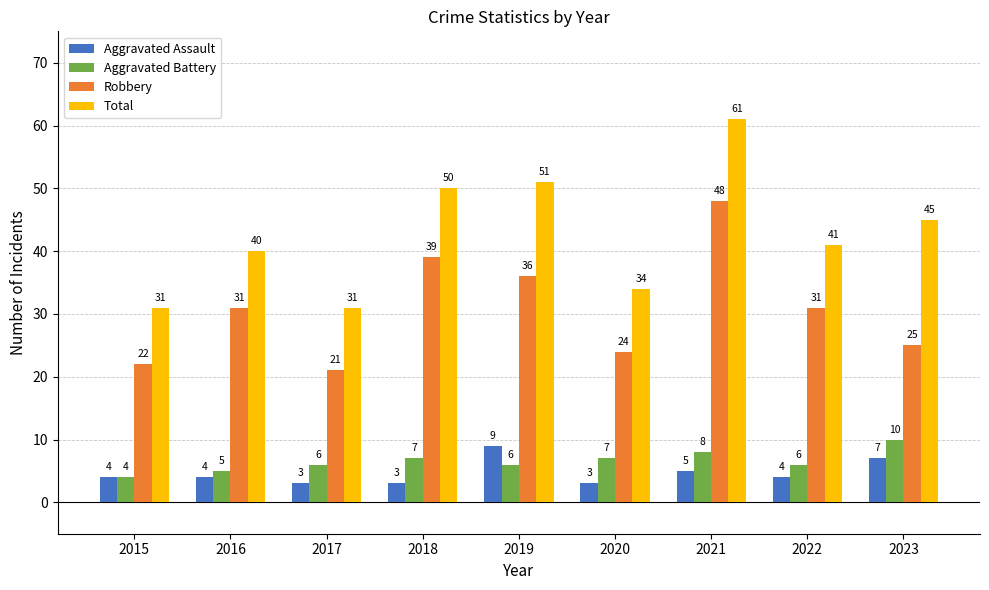

What is the total value across all series at 2016?

80